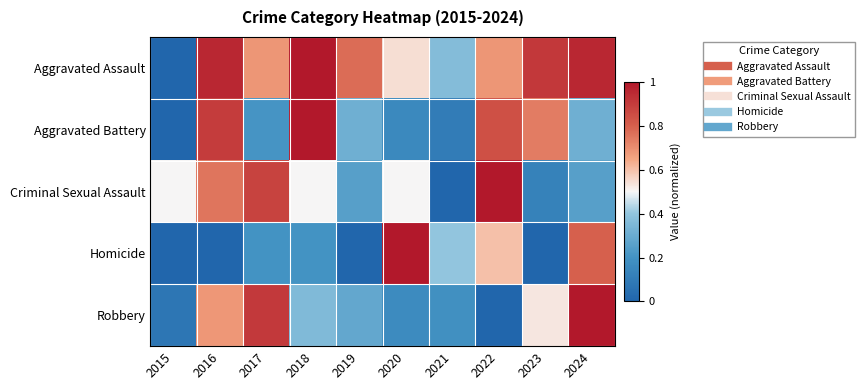

List the series in order of their peak value, highest first.

Aggravated Assault, Aggravated Battery, Criminal Sexual Assault, Homicide, Robbery